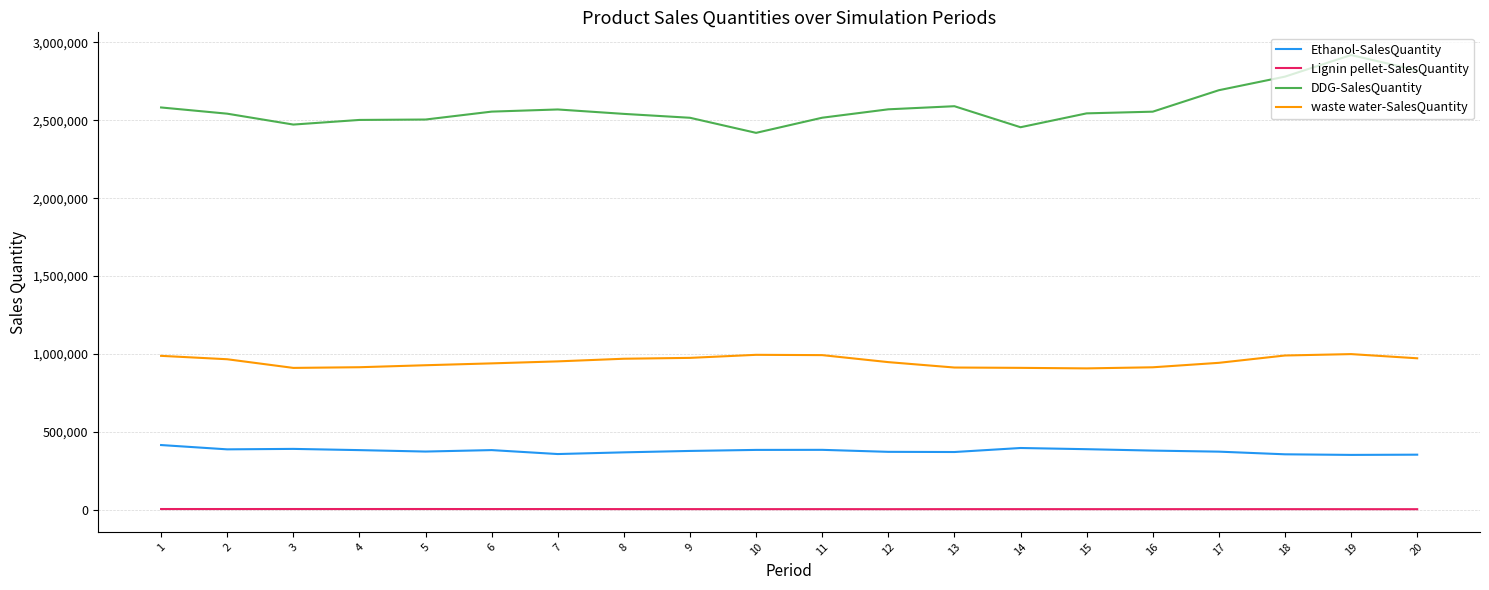

The value of DDG-SalesQuantity at 5 is 4115067.8. True or false?

False